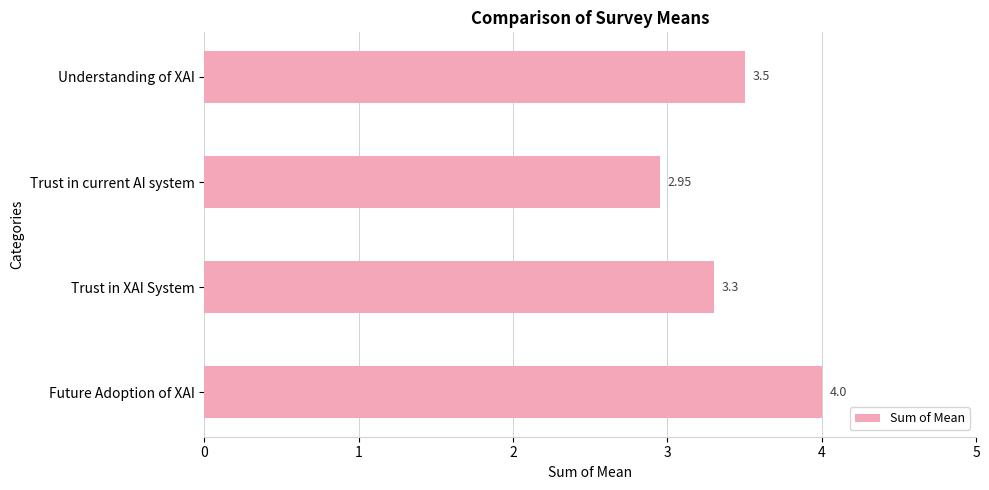

What is the label of the 1st bar from the bottom?

Future Adoption of XAI